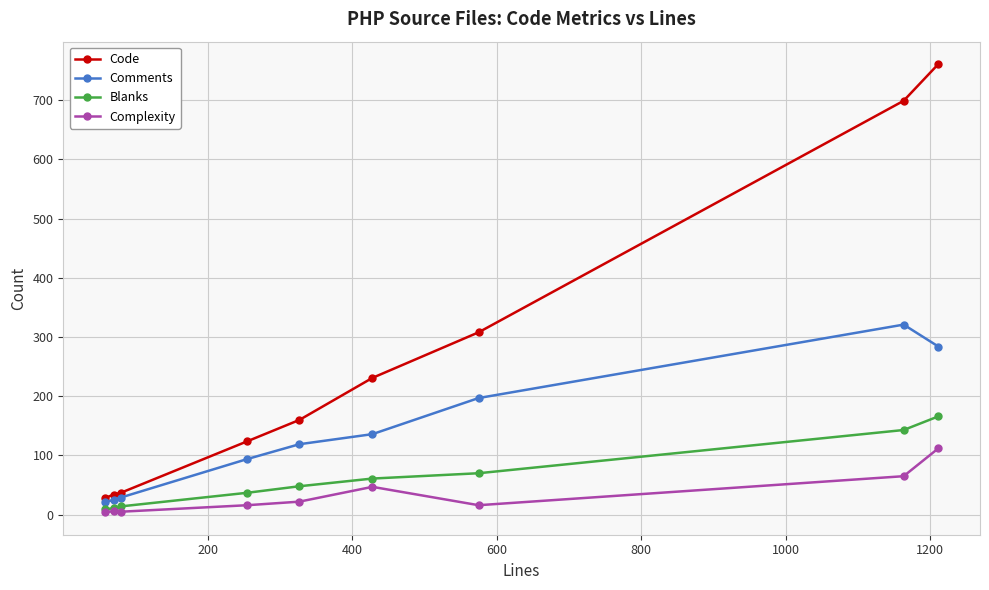

In Comments, how many points are higher than both neighbors (excluding endpoints)?

1